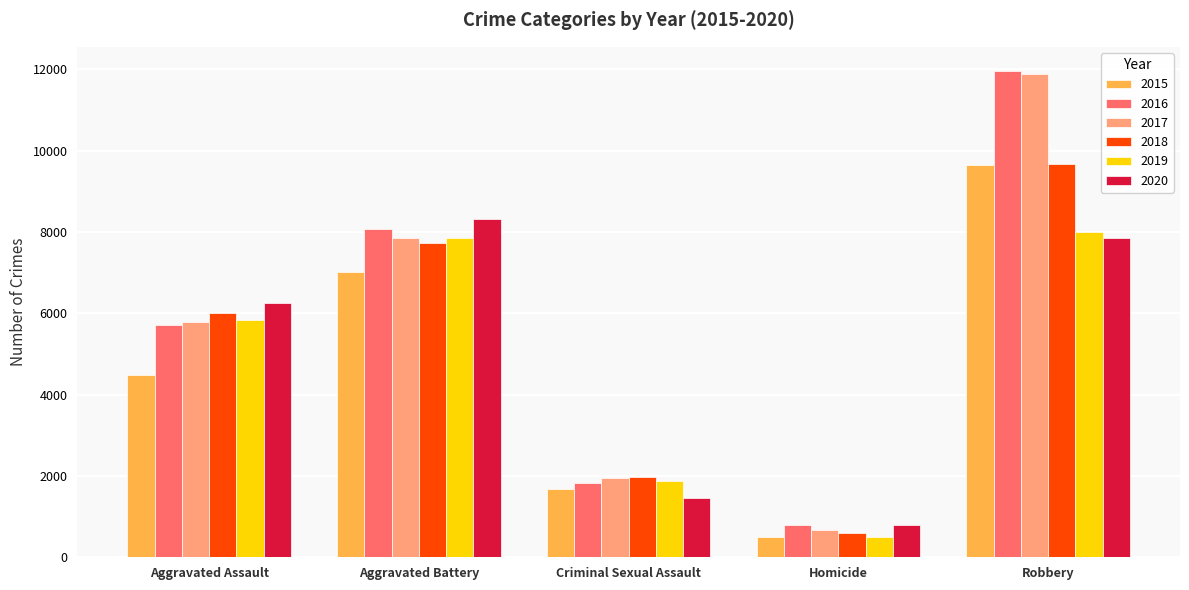

How many data points in 2018 are less than 6001?

2